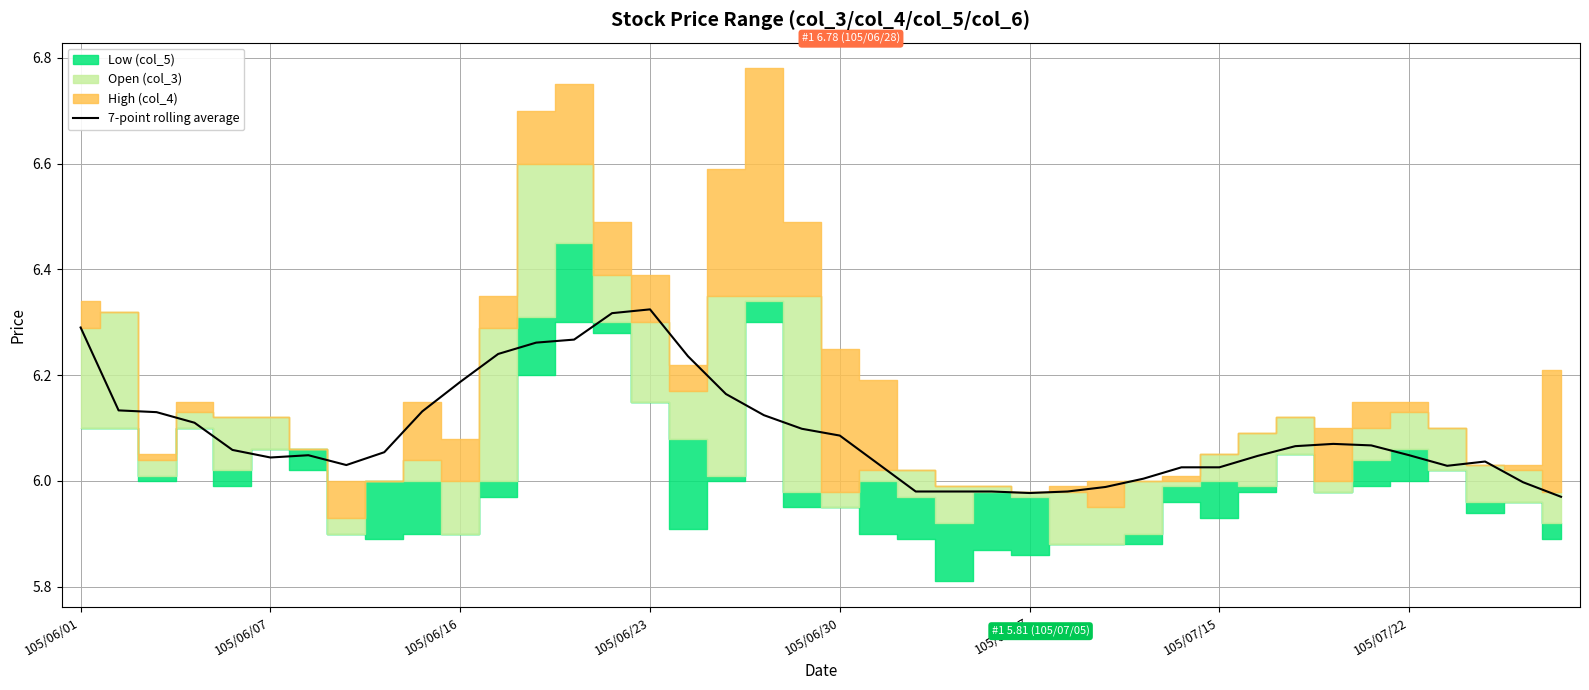

True or false: the data shows 3.9 at 38.

False